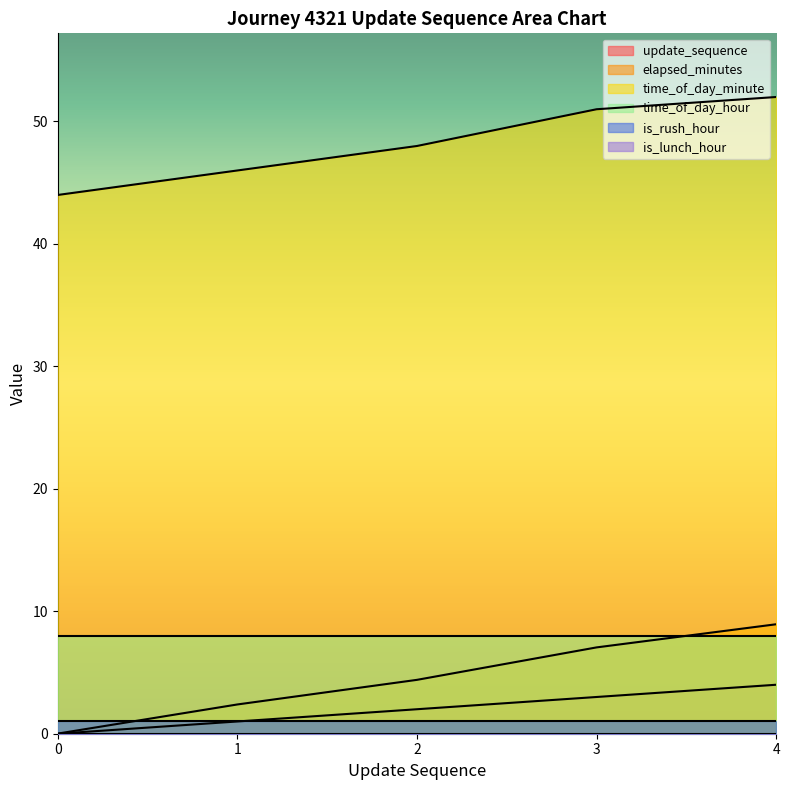

Is the value of elapsed_minutes at 0 greater than the value of update_sequence at 2?

No